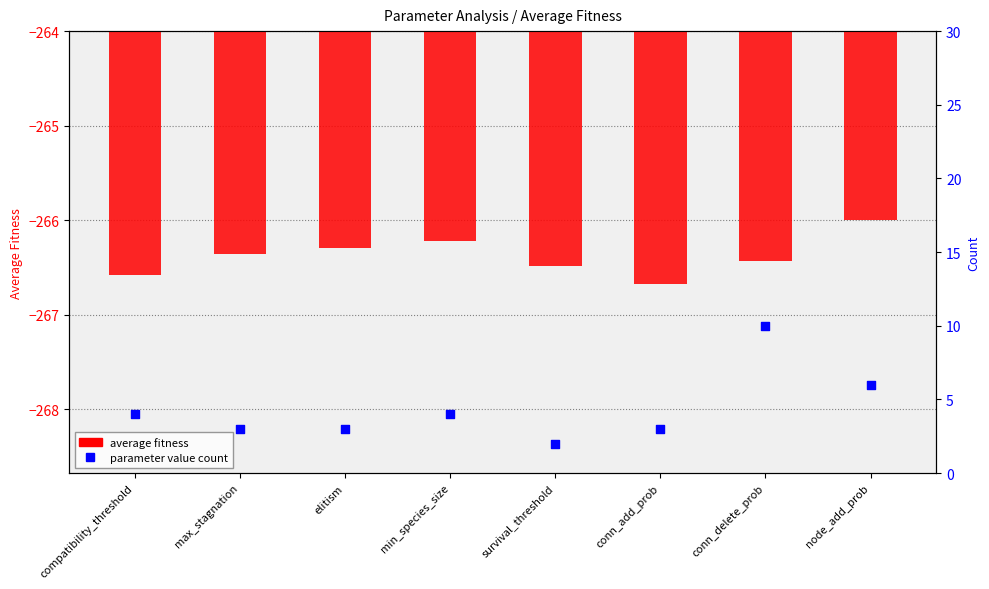

At how many categories does at least one series exceed -15?

8